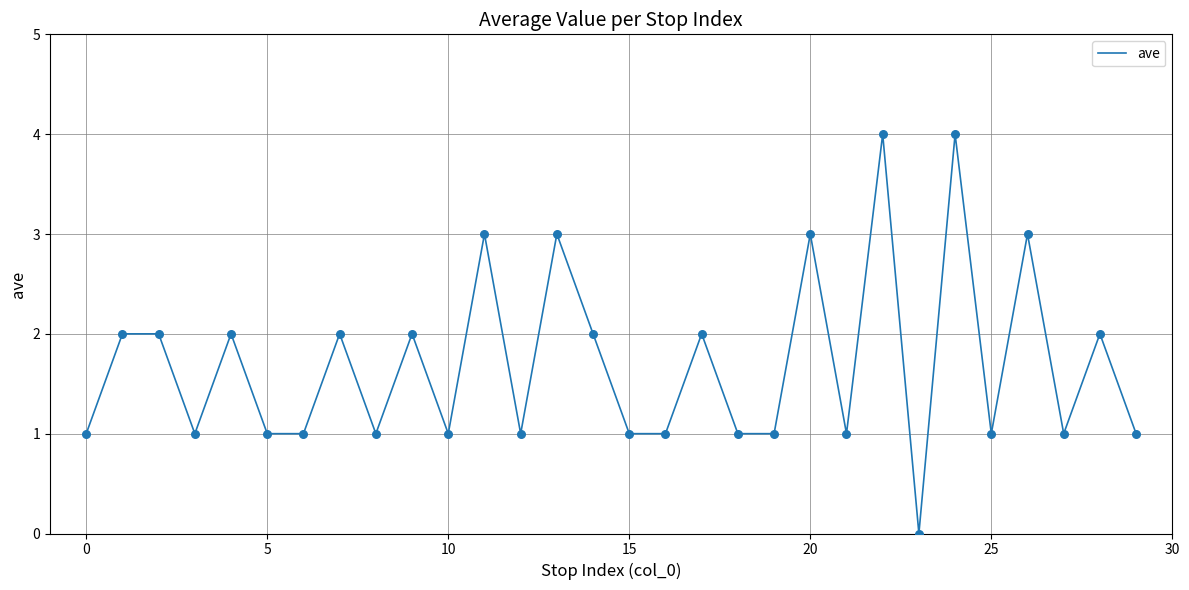

What is the maximum value shown in the chart?

4